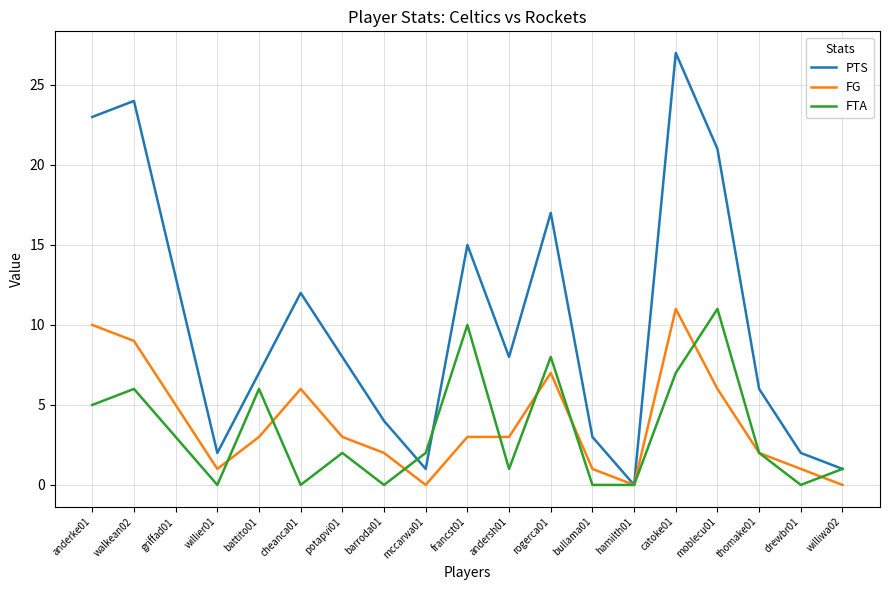

Is it true that FG equals 3 at andersh01?

True